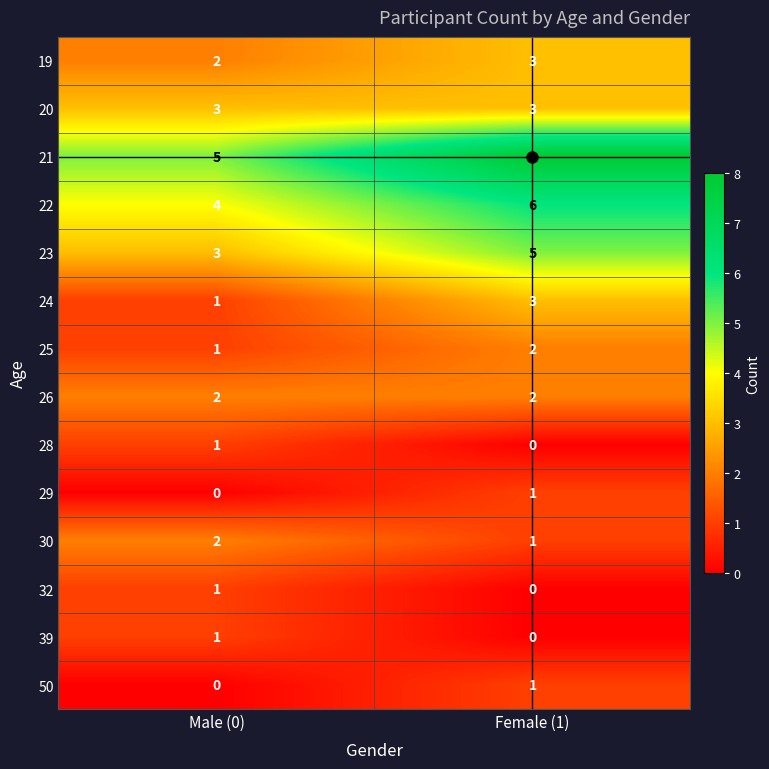

Rank the categories by 29 value from lowest to highest.

Male (0), Female (1)